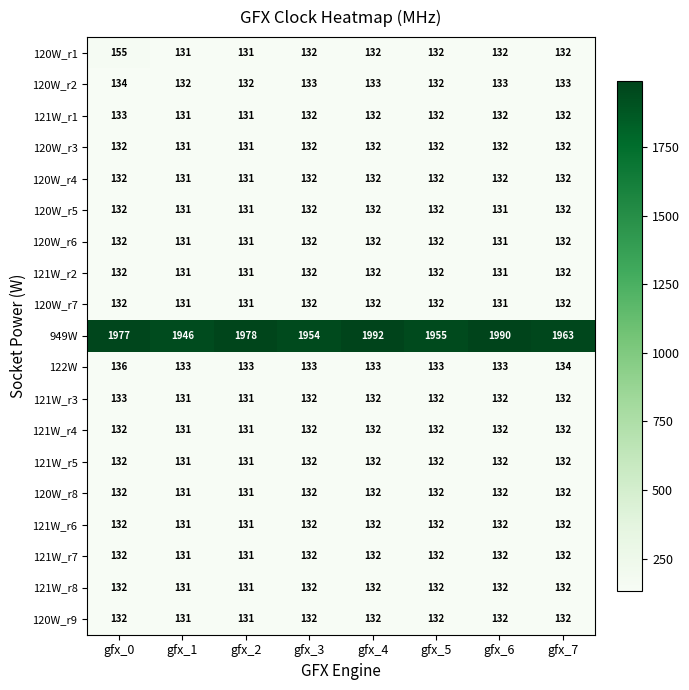

Is it true that 121W_r7 equals 132 at gfx_0?

True